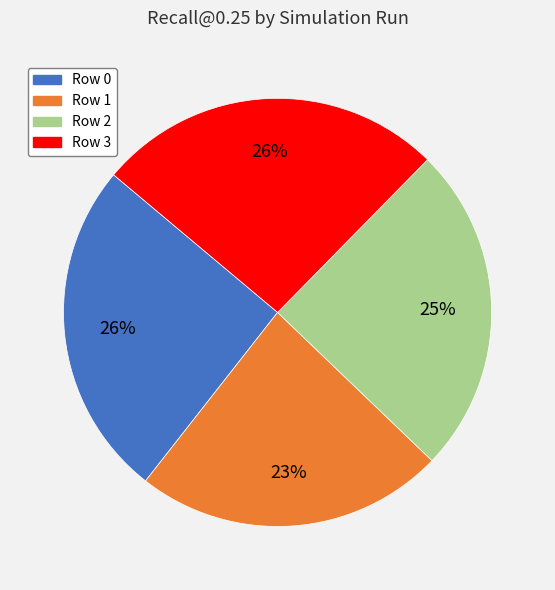

To the nearest percent, what percentage of the pie is Row 2?

25%